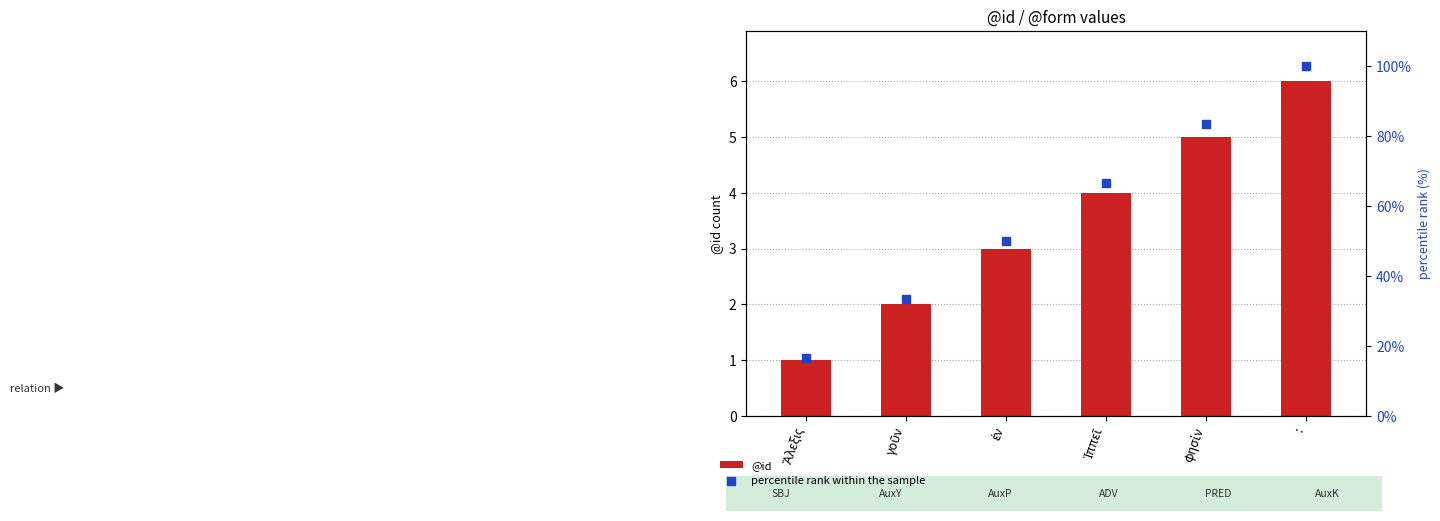

Which series contains the lowest Y value?

@id